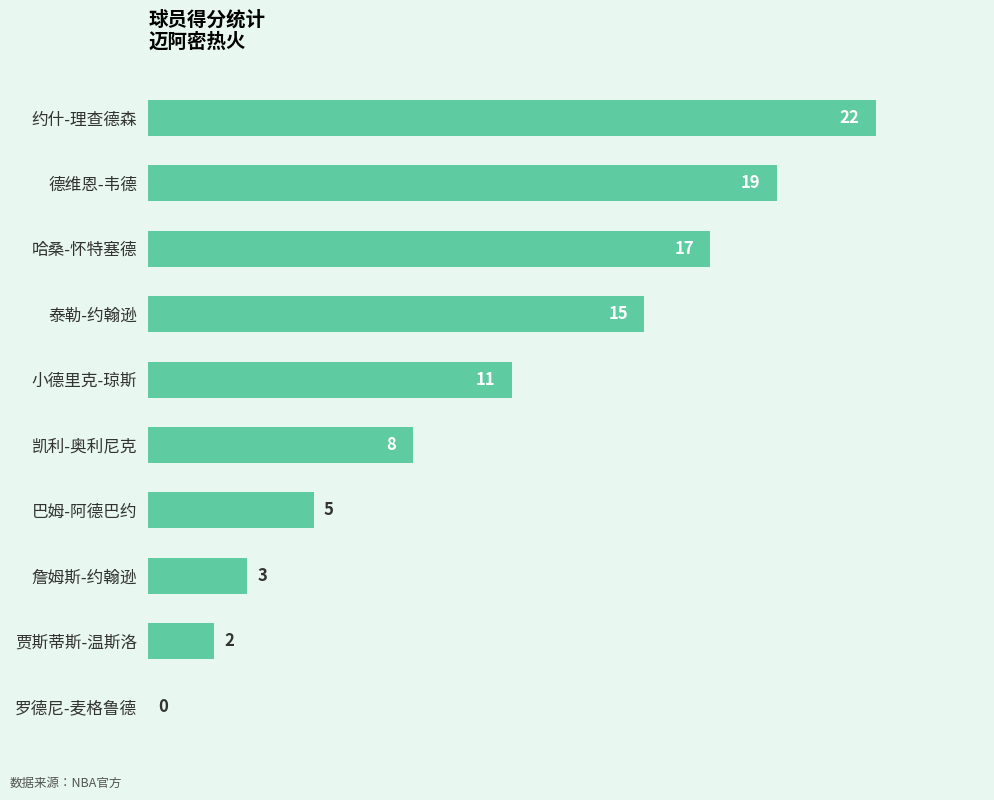

What is the approximate value at 巴姆-阿德巴约?

5